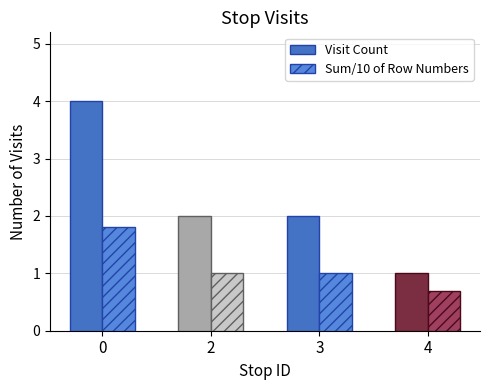

Reading right to left, list all the values displayed in this chart.

Visit Count: 1.0	2.0	2.0	4.0
Sum/10 of Row Numbers: 0.7	1.0	1.0	1.8